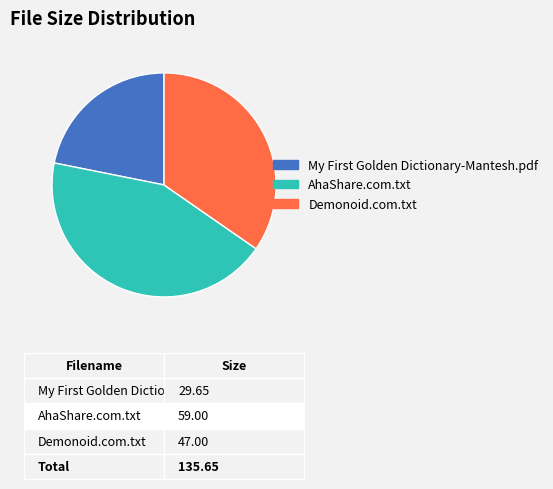

Is there any slice that represents more than half of the pie?

No